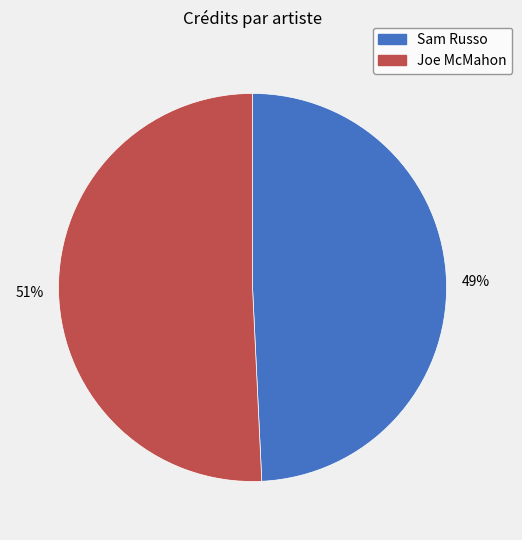

Do Joe McMahon and Sam Russo together represent more than half of the pie?

Yes